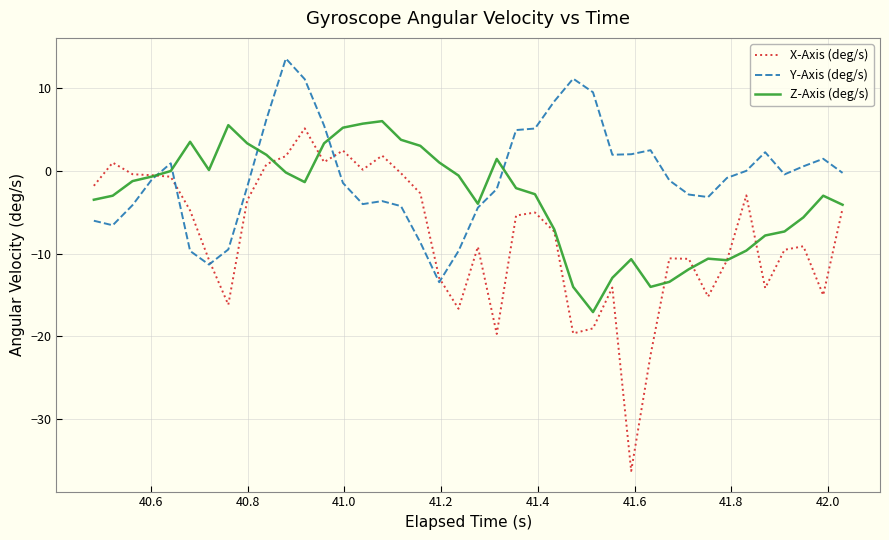

What is the minimum value for X-Axis (deg/s)?

-36.3